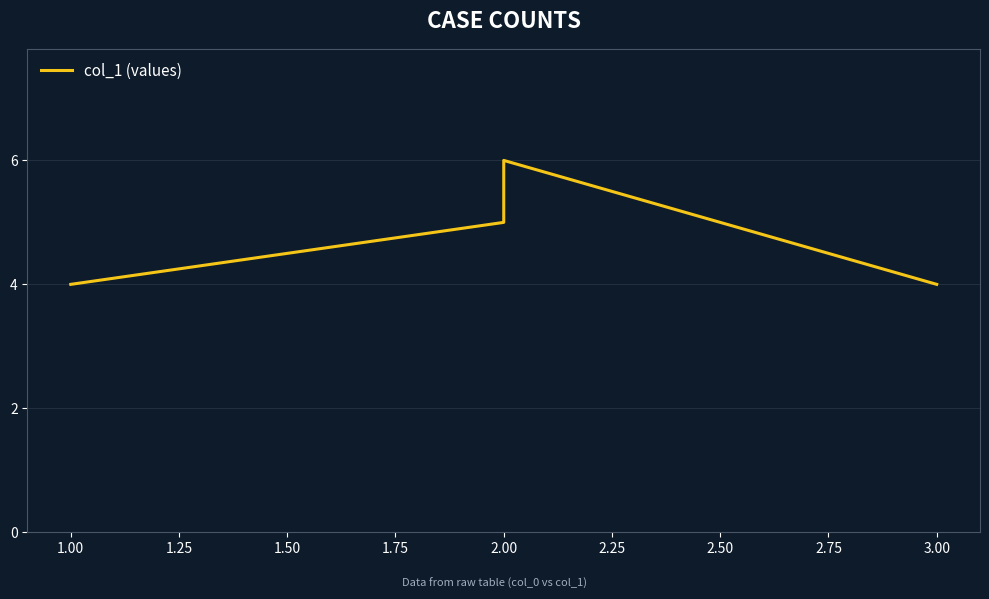

What is the sum of all values?

19